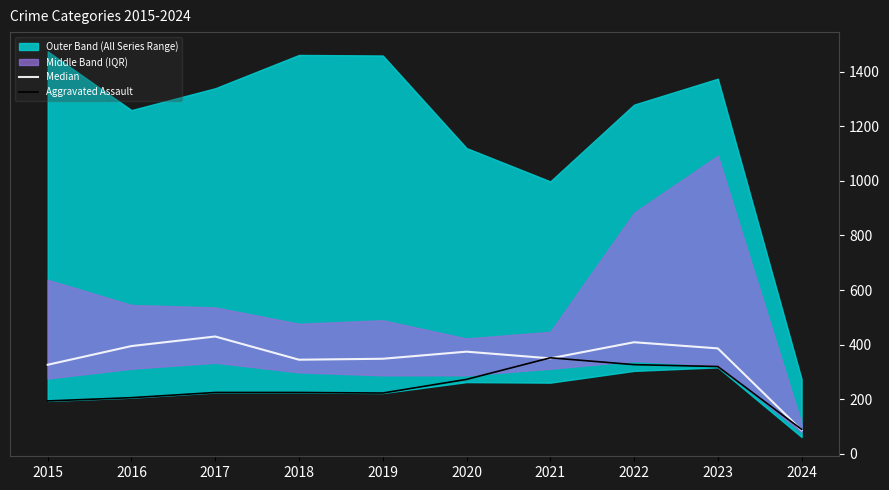

How many lines are shown in the chart?

2